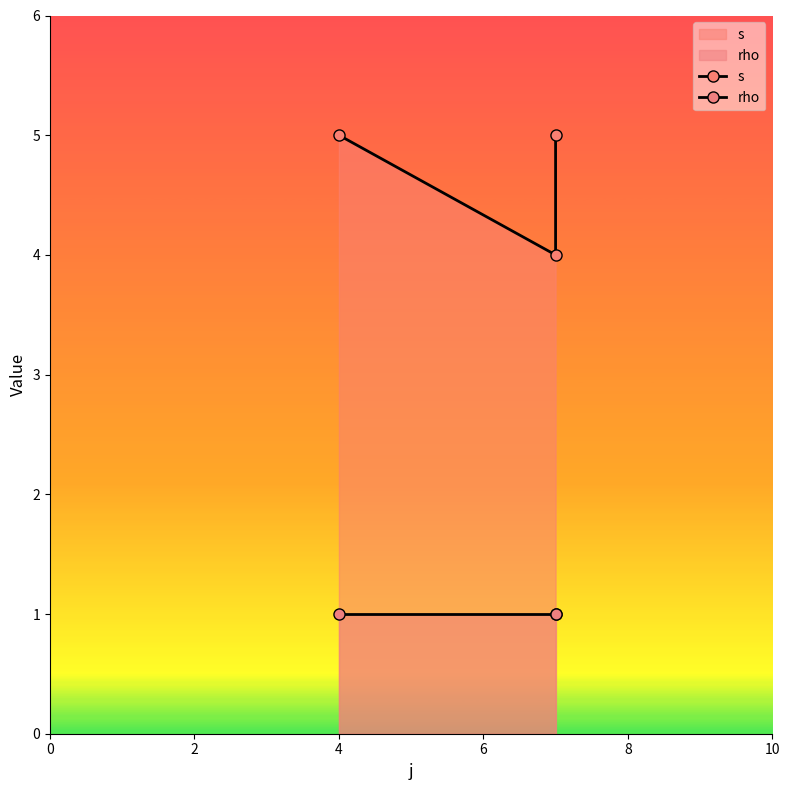

The value of s at 4 is 5. True or false?

True